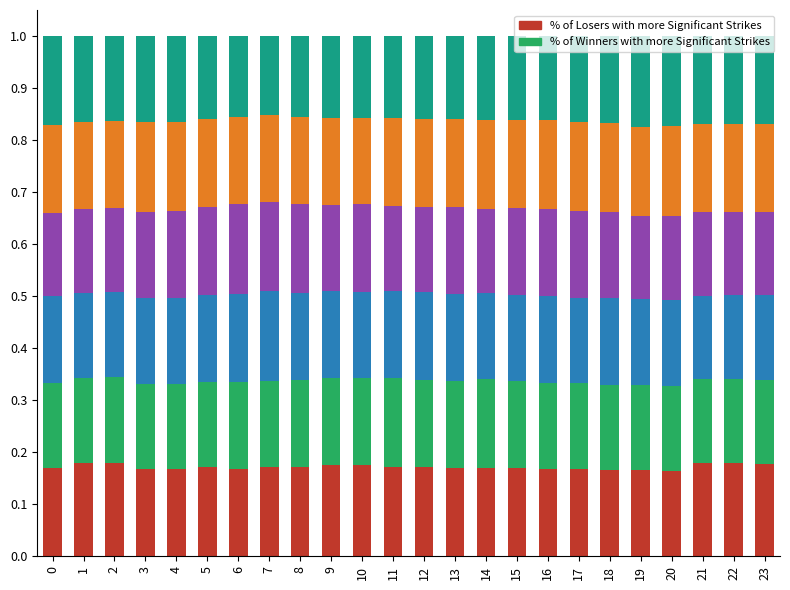

What is the total value across all series at 20?

1.0